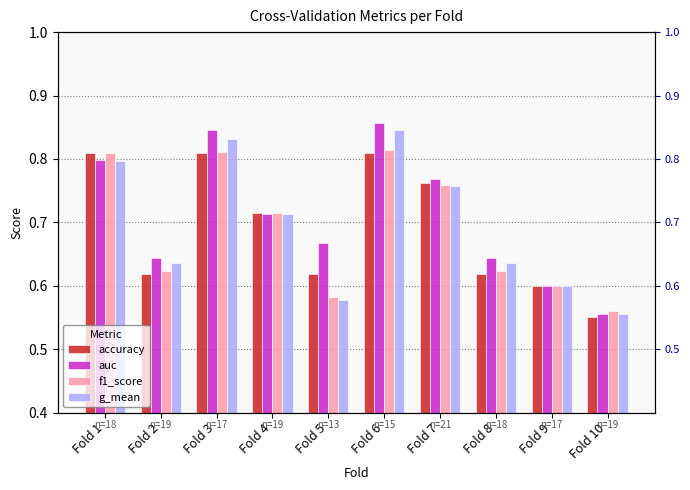

What is the lowest value of the g_mean series?

0.6